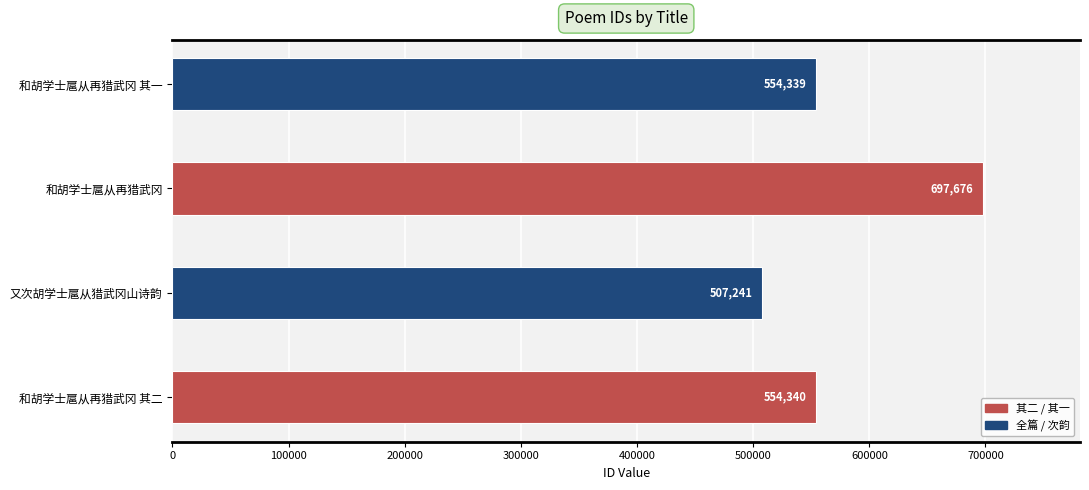

What is the sum of all values?

2313596